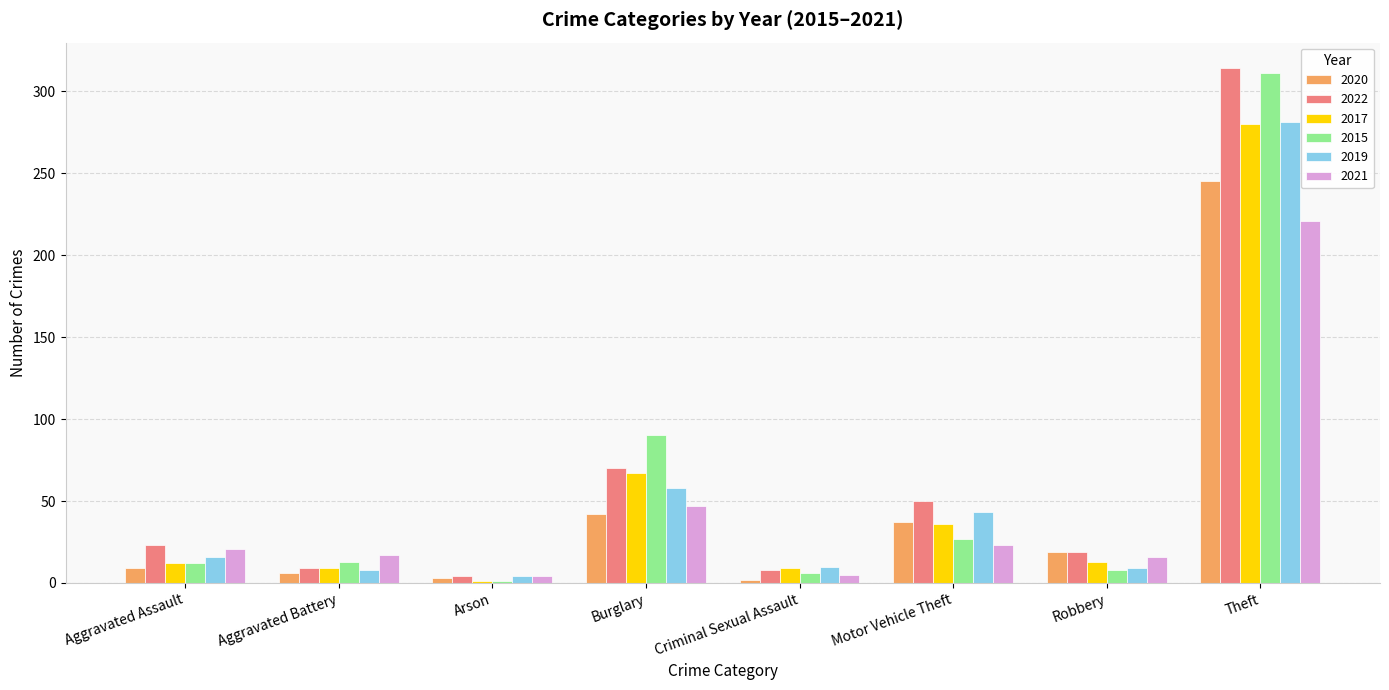

How many bars are there in total?

48